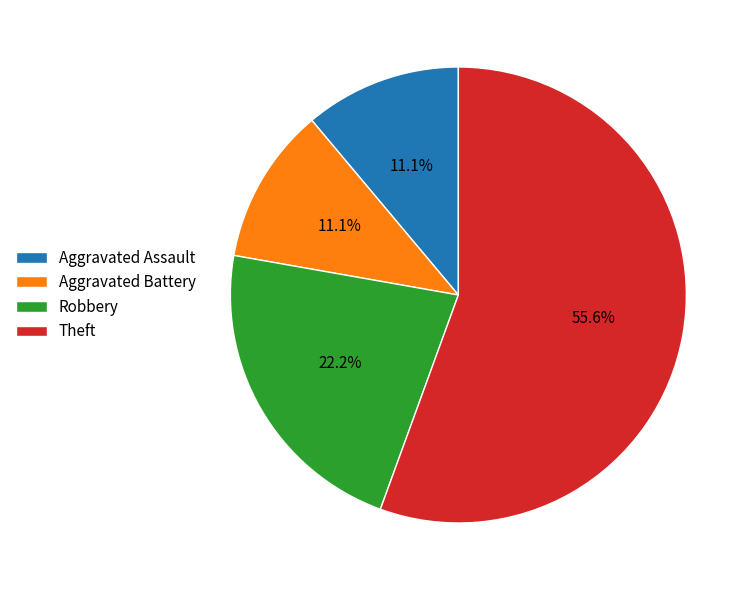

What percentage do Aggravated Battery and Aggravated Assault together represent?

22.2%